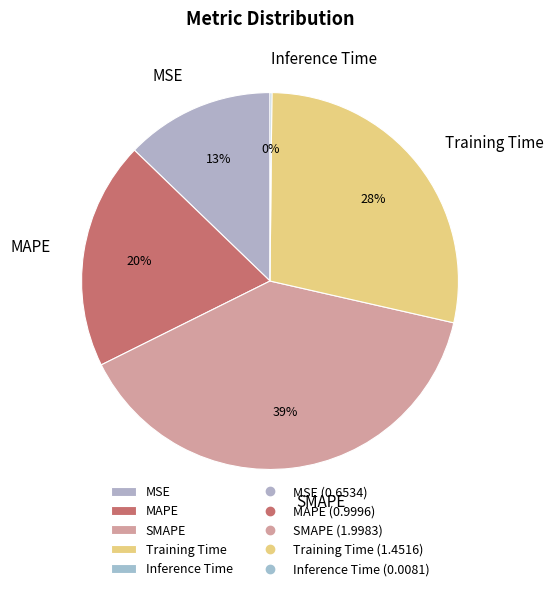

True or false: MAPE accounts for 30% of the total.

False